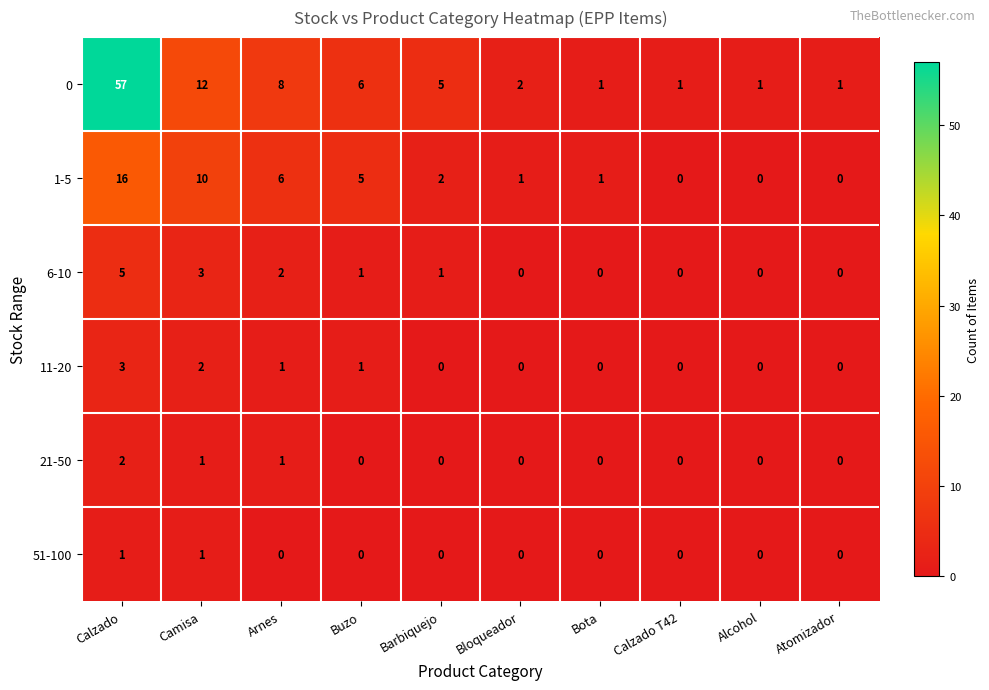

At which label does 0 reach its peak?

Calzado